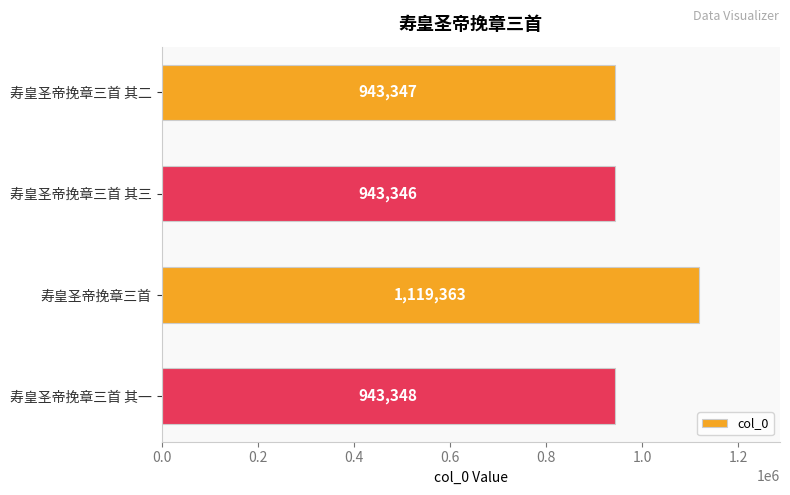

Rank the categories by value from highest to lowest.

寿皇圣帝挽章三首, 寿皇圣帝挽章三首 其一, 寿皇圣帝挽章三首 其二, 寿皇圣帝挽章三首 其三